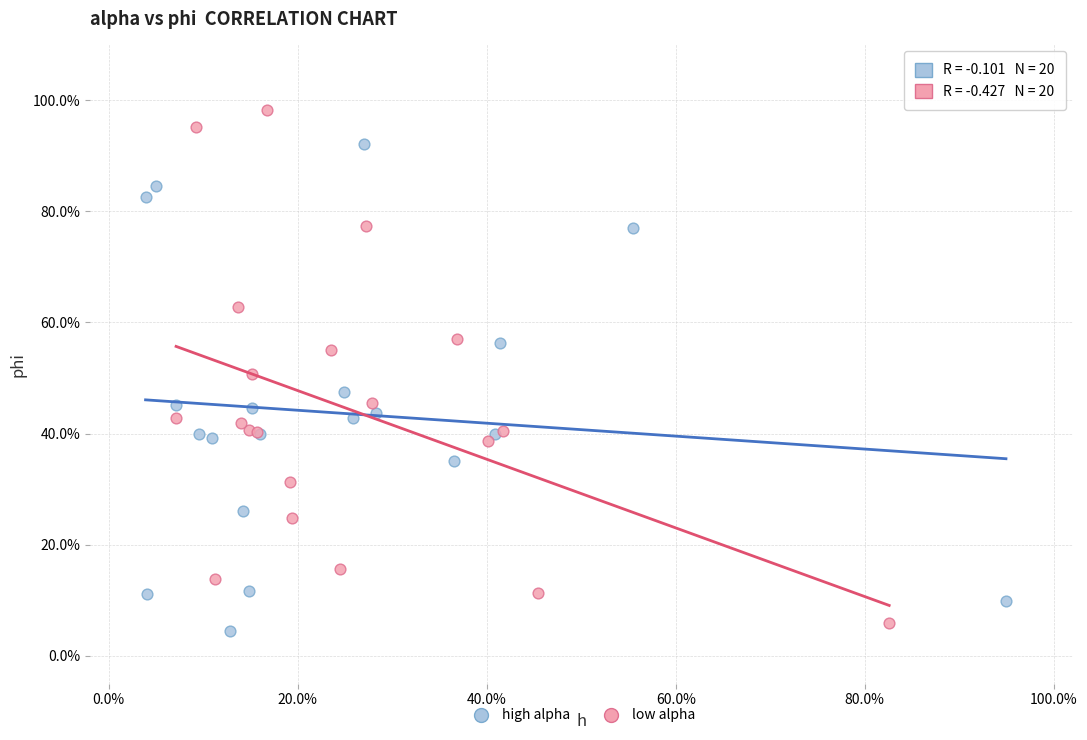

Which series has the widest spread of Y values?

low alpha